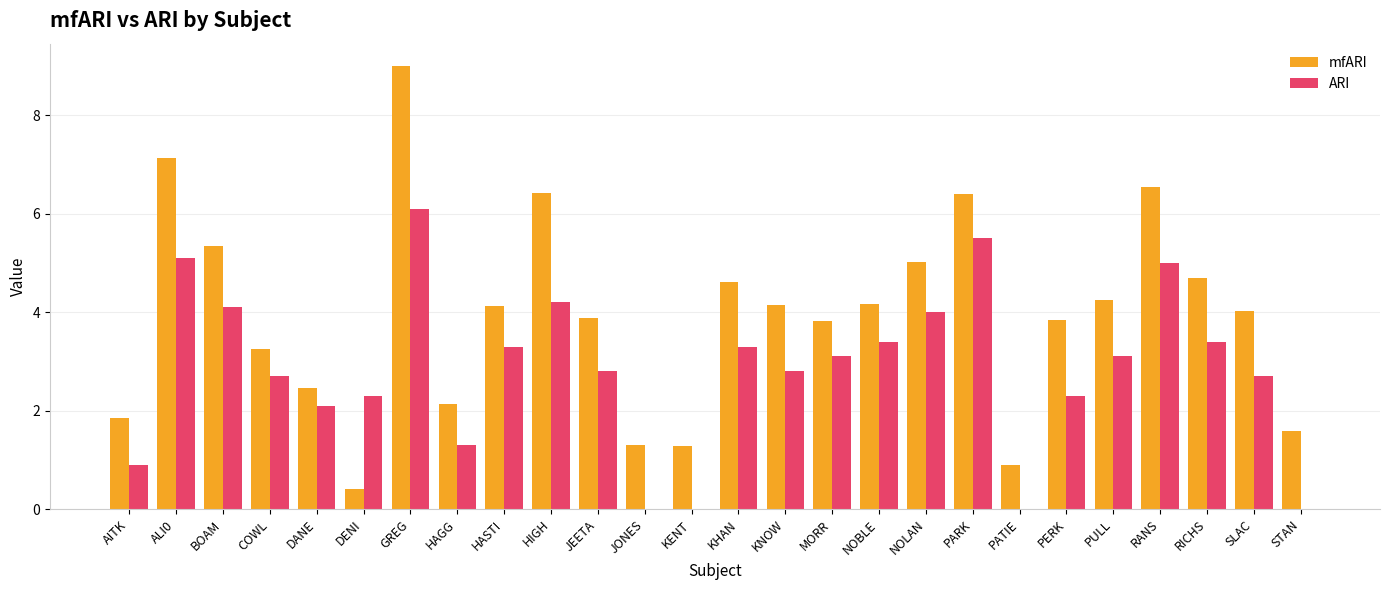

What is the approximate value of mfARI at KENT?

1.3